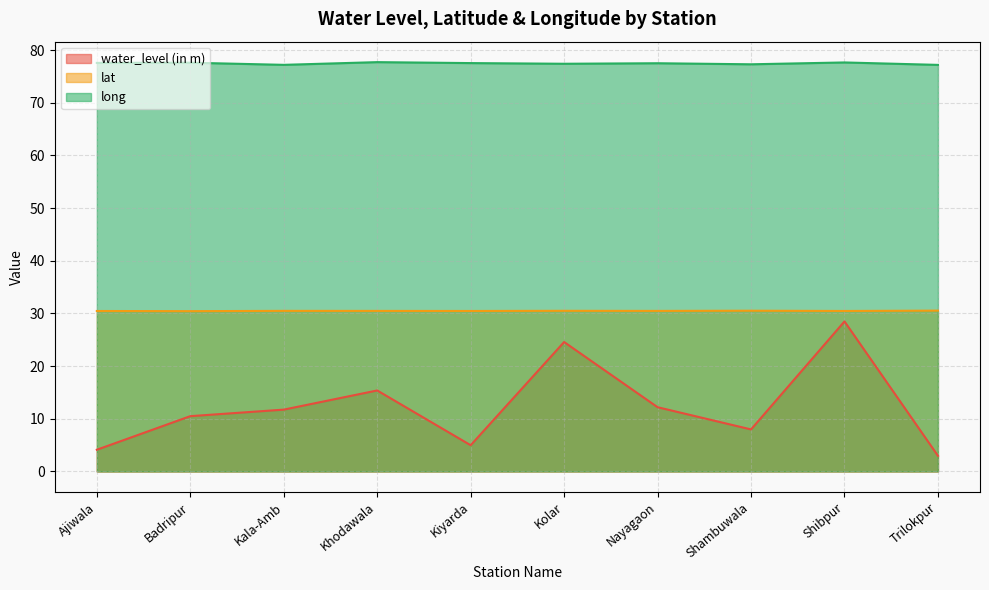

What is the label of the 9th point from the left?

Shibpur